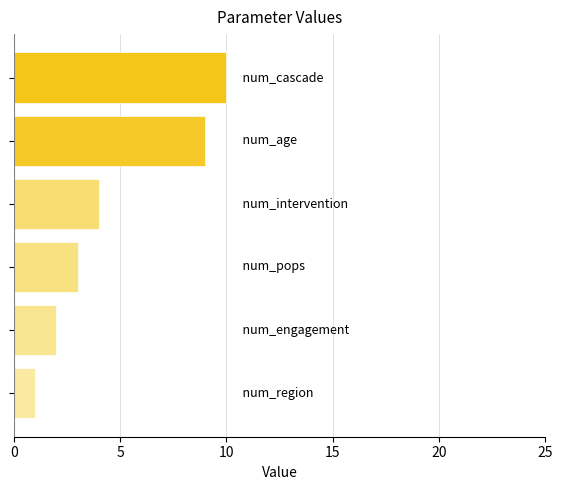

What is the average value?

5